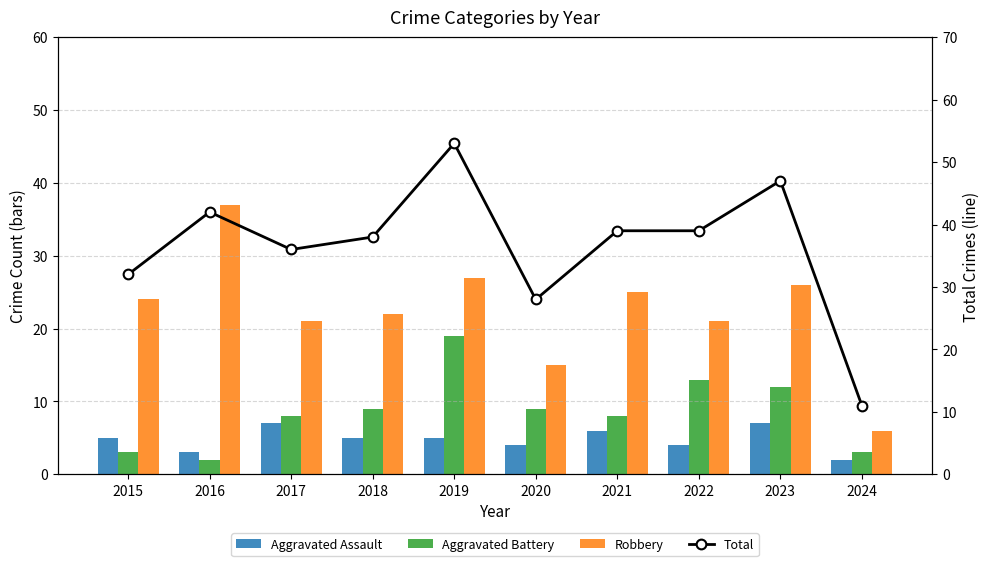

True or false: Total has a value of 42 at 2016.

True